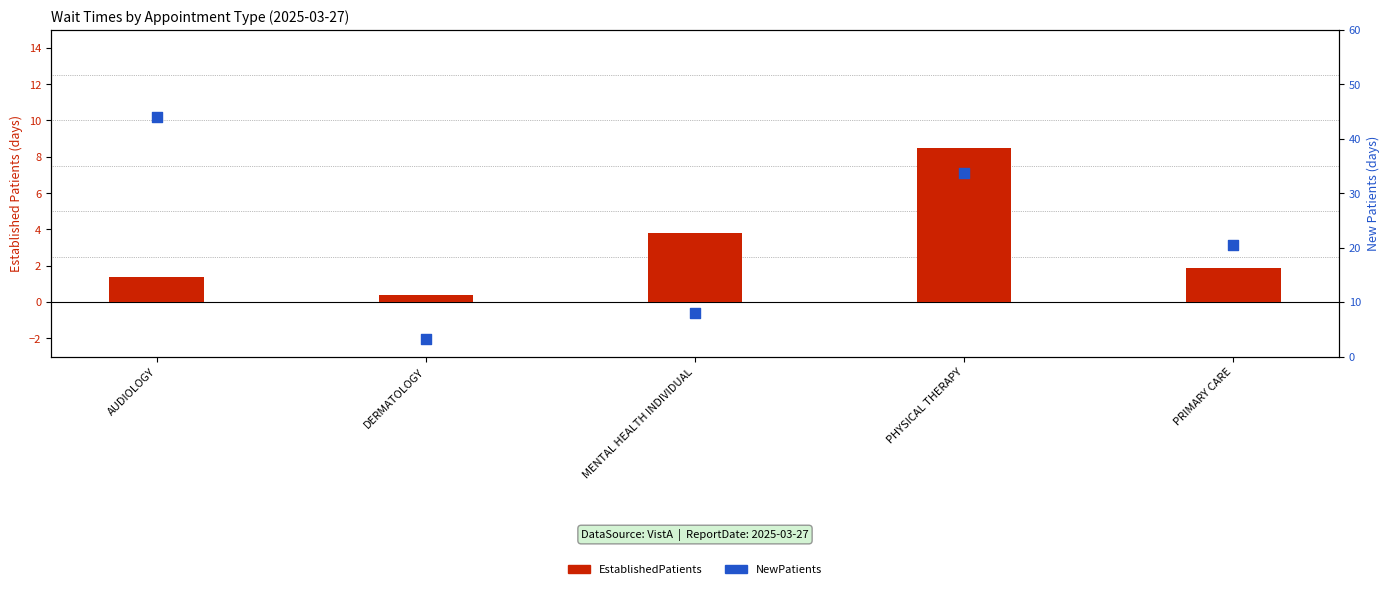

Which series has the largest total across all categories?

NewPatients